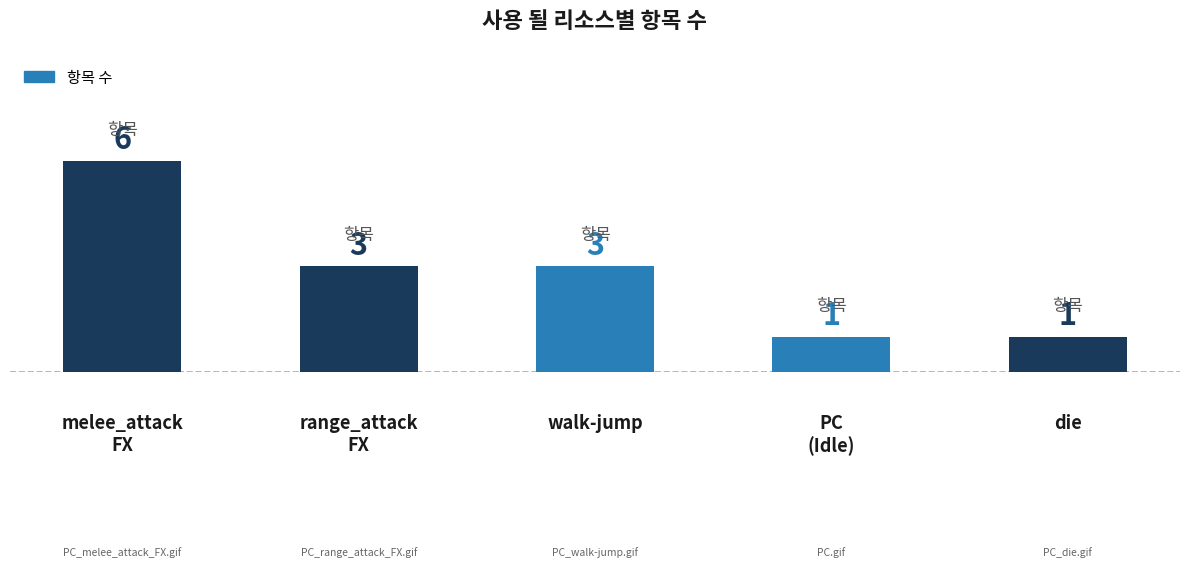

Is it true that the value at range_attack
FX is 2?

False